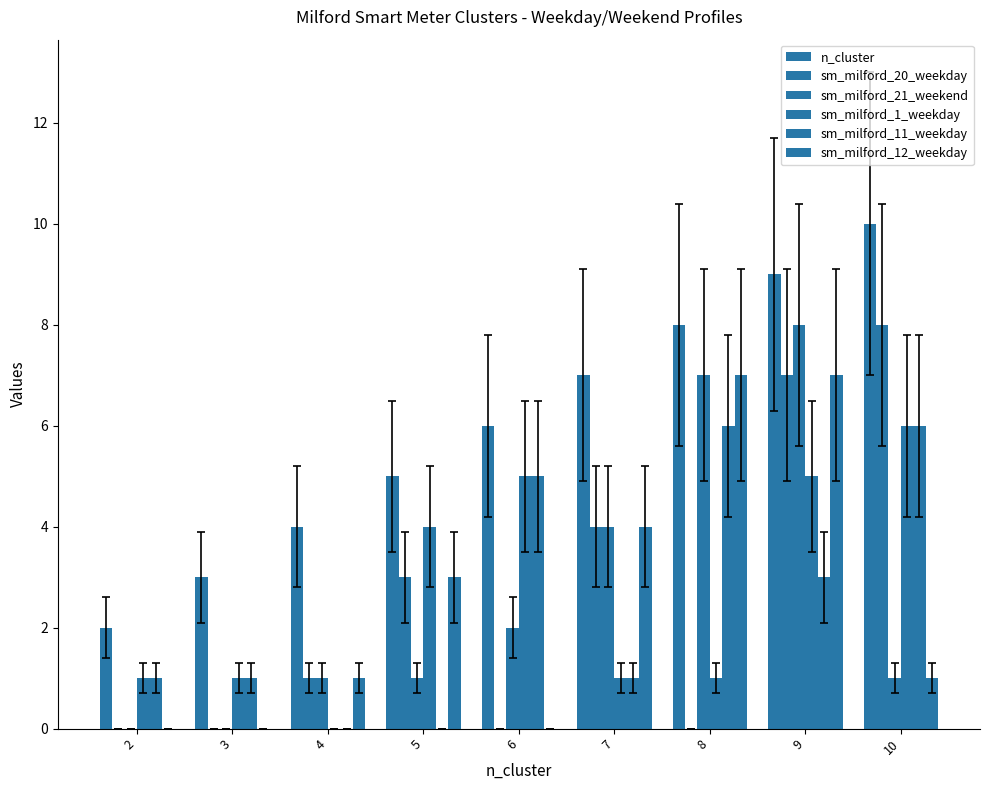

True or false: sm_milford_20_weekday has a value of -4 at 6.

False